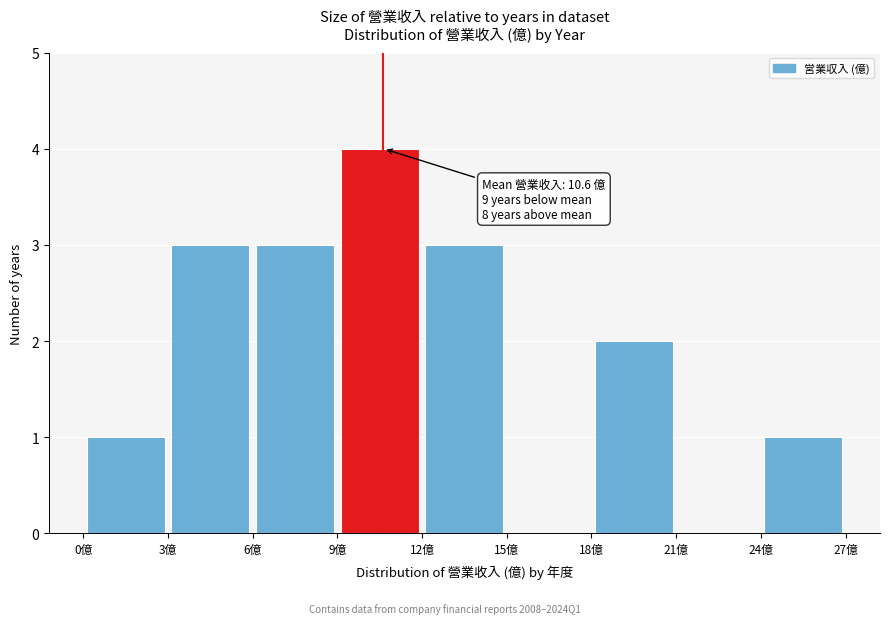

Which range on the x-axis has the tallest bar?

9 to 12